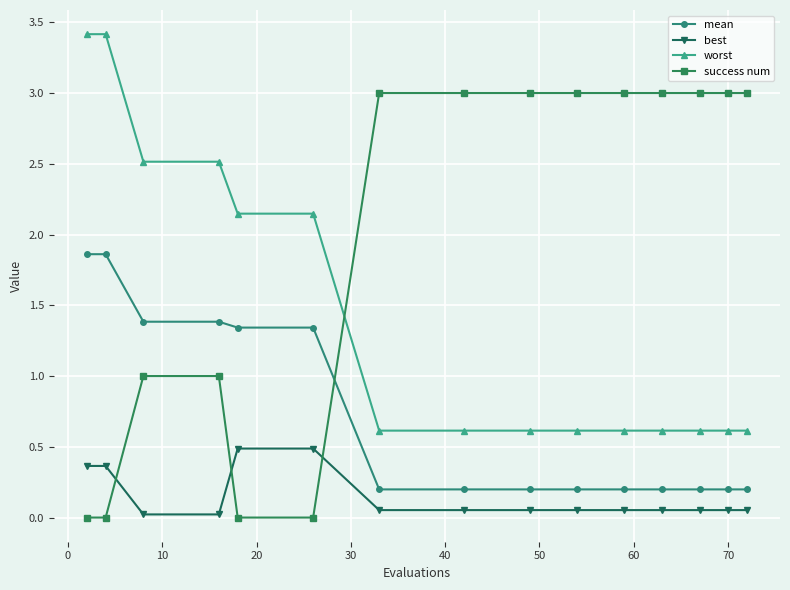

What is the highest value of the worst series?

3.4